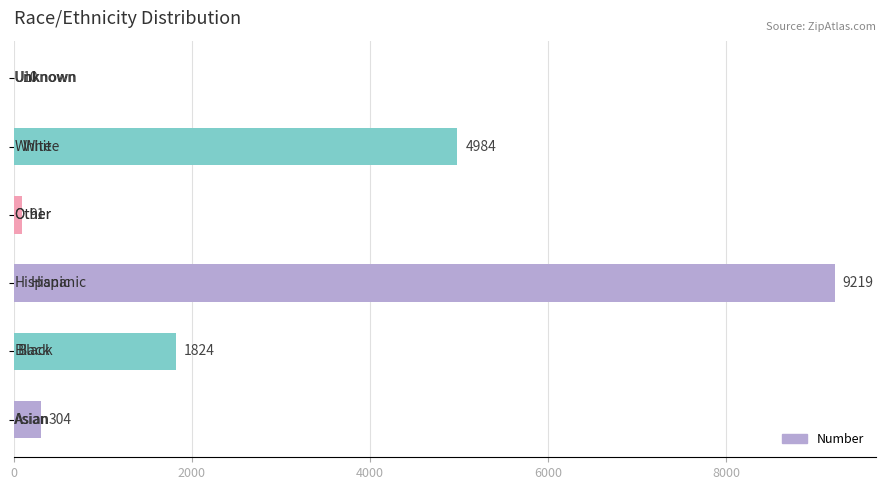

What is the greatest value displayed?

9219